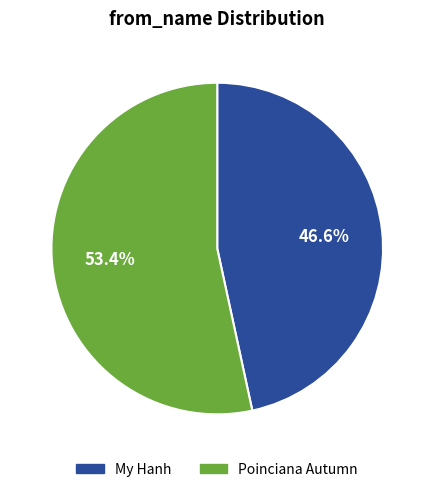

The Poinciana Autumn slice represents 66% of the pie. True or false?

False